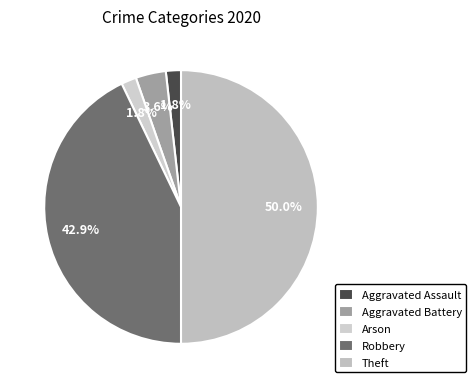

The Theft slice represents 50% of the pie. True or false?

True